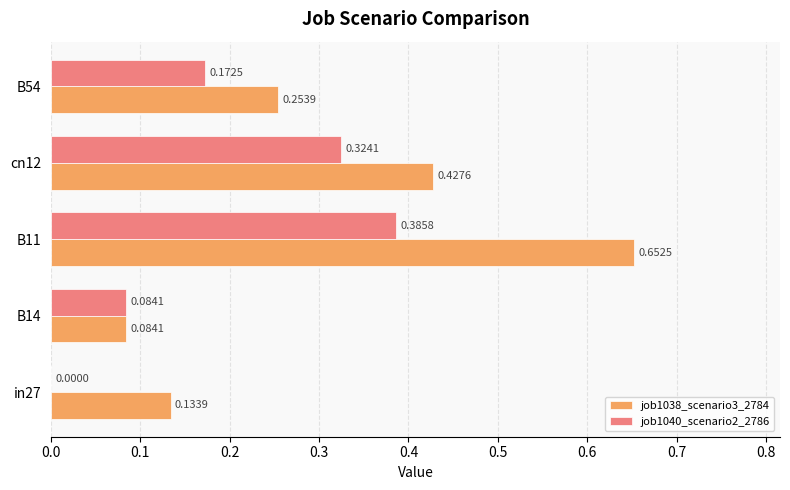

Which series has the largest total across all categories?

job1038_scenario3_2784